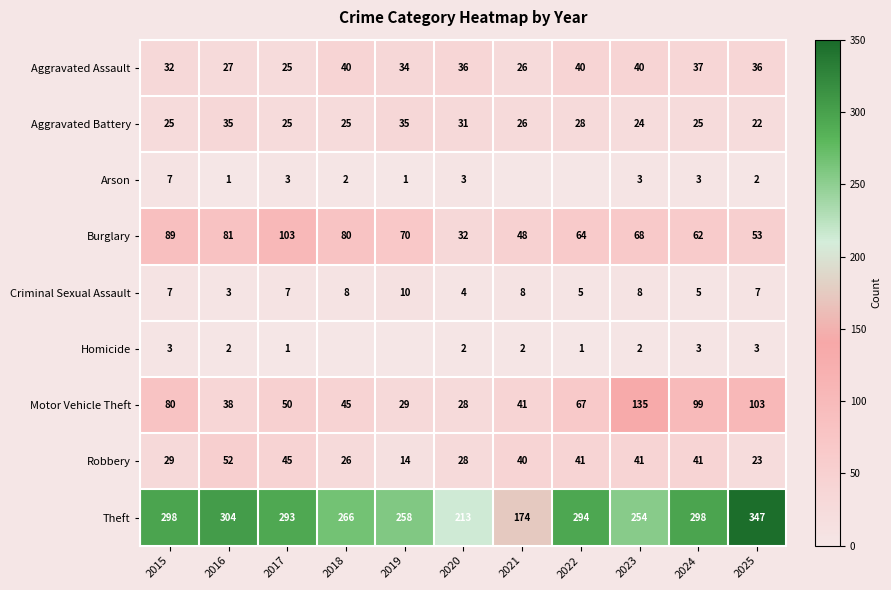

Count the number of categories in the chart.

11